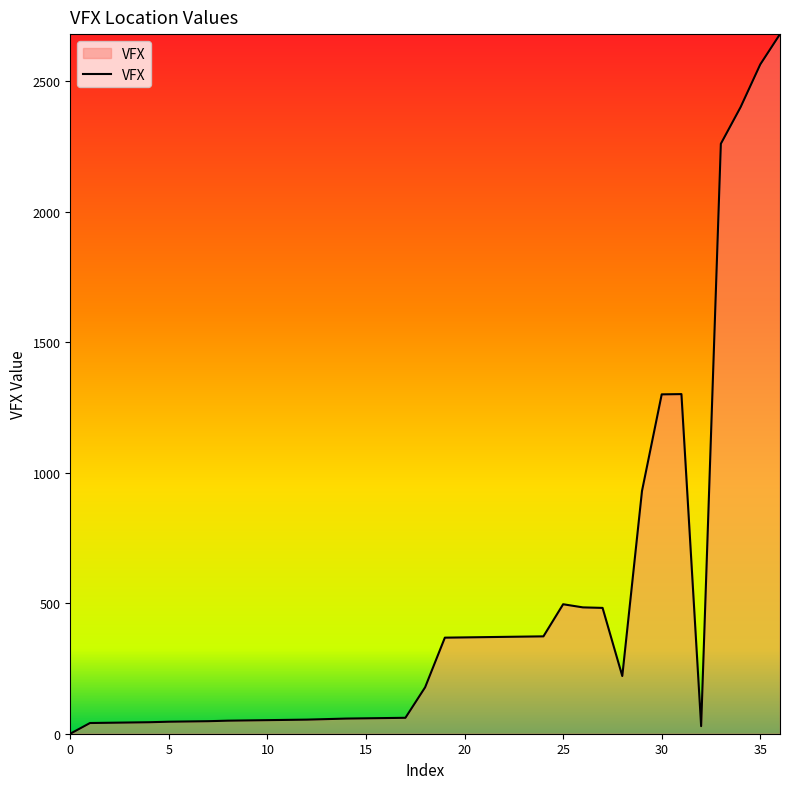

What is the maximum value shown in the chart?

2680